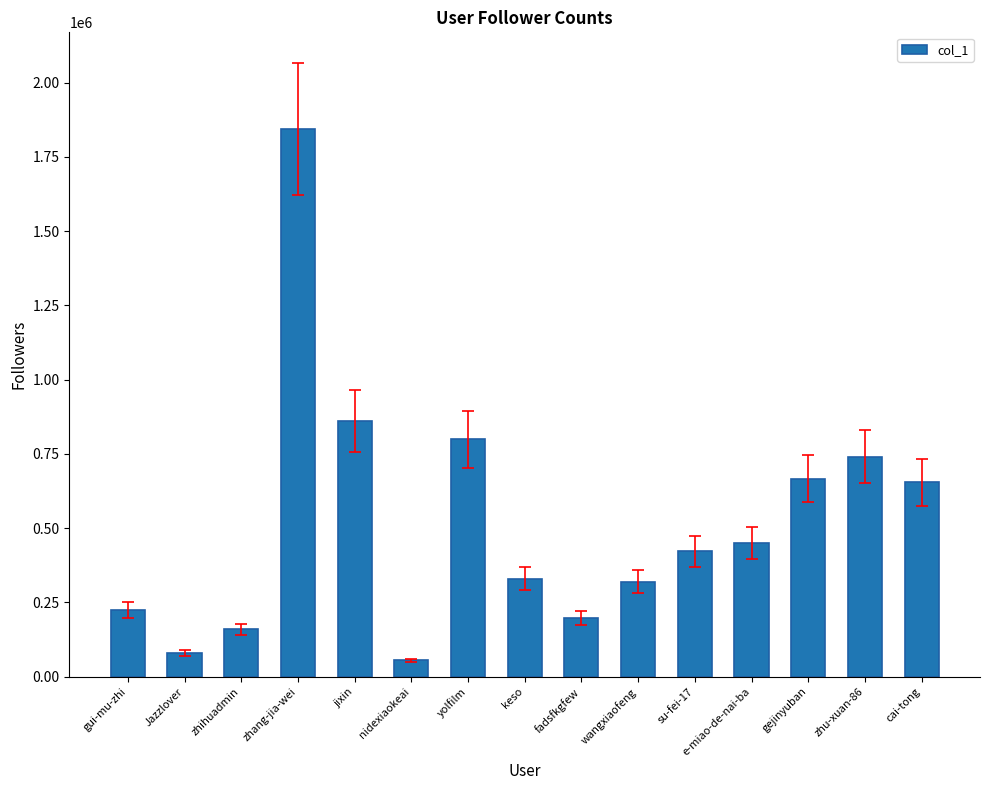

What position from the left is gui-mu-zhi?

1